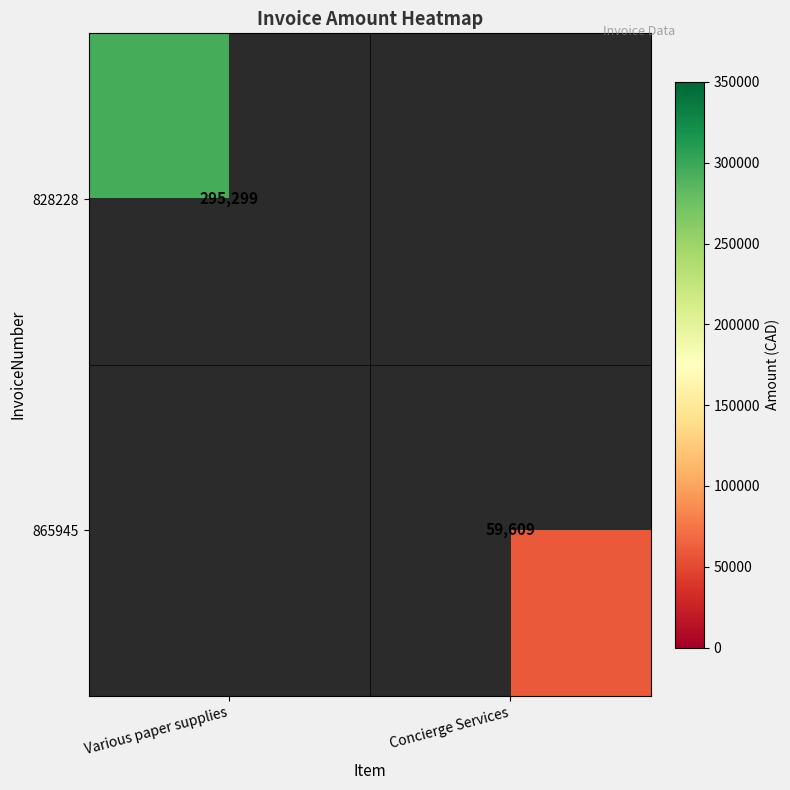

What is the greatest value displayed?

295299.0